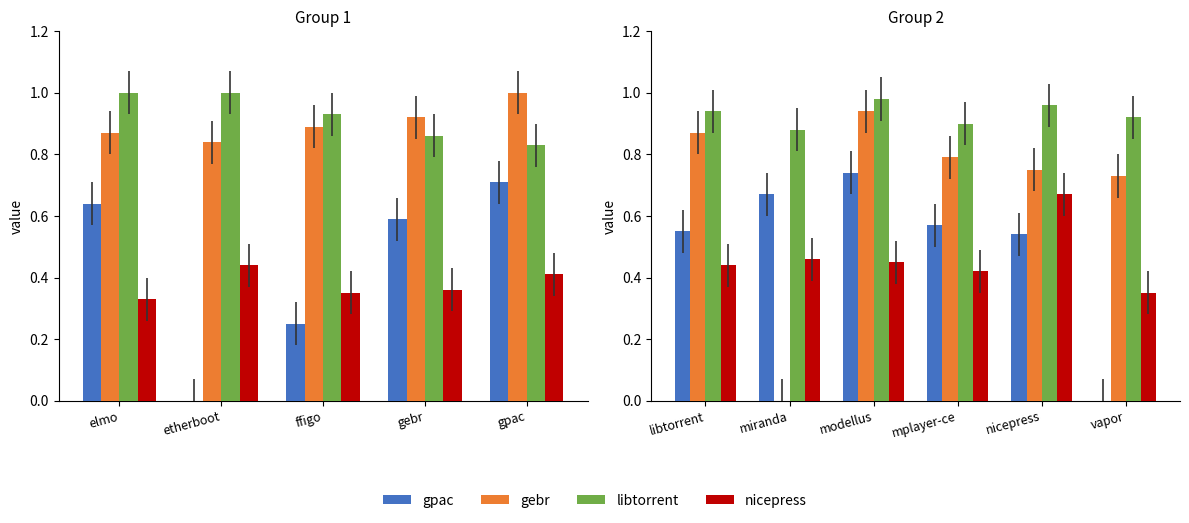

Count the number of categories in the chart.

6